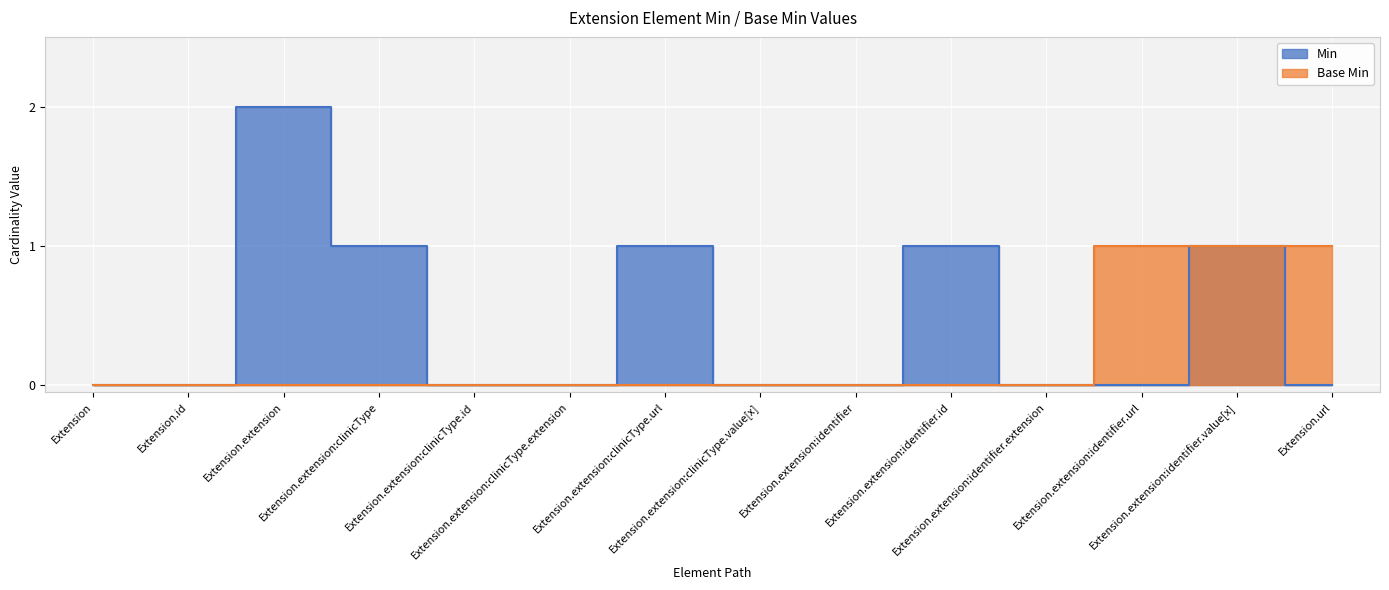

What is the label of the 11th point from the right?

Extension.extension:clinicType